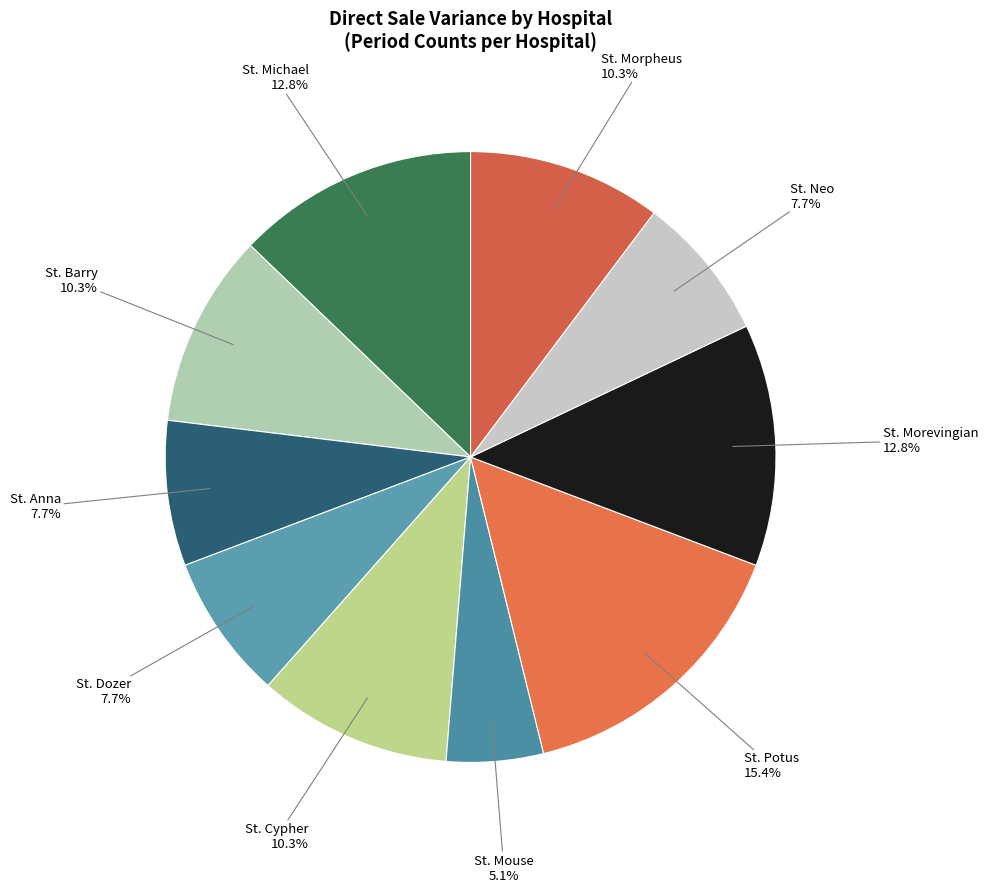

Which slice is the smallest?

St. Mouse